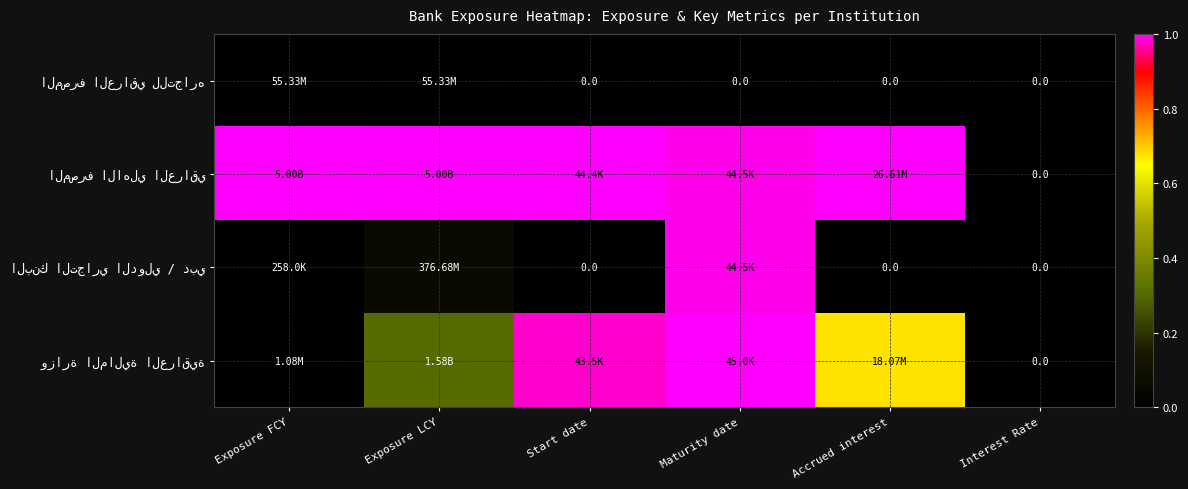

The value of البنك التجاري الدولي / دبي at Interest Rate is 0.4. True or false?

False